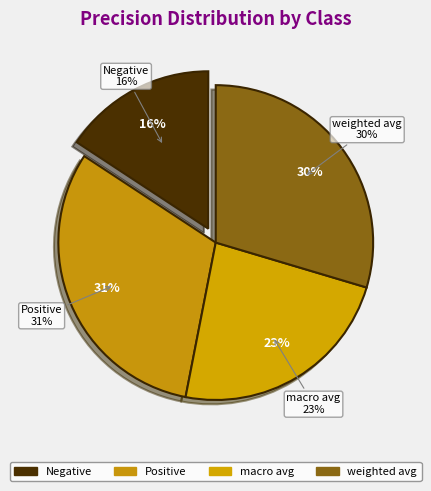

Does Negative represent more than half of the total?

No